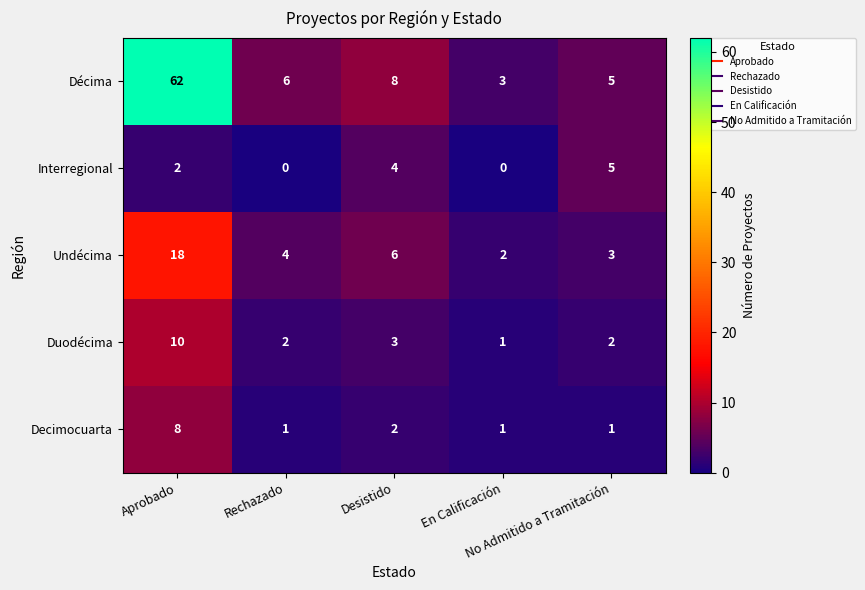

Between Desistido and En Calificación, which series saw the biggest shift?

Décima